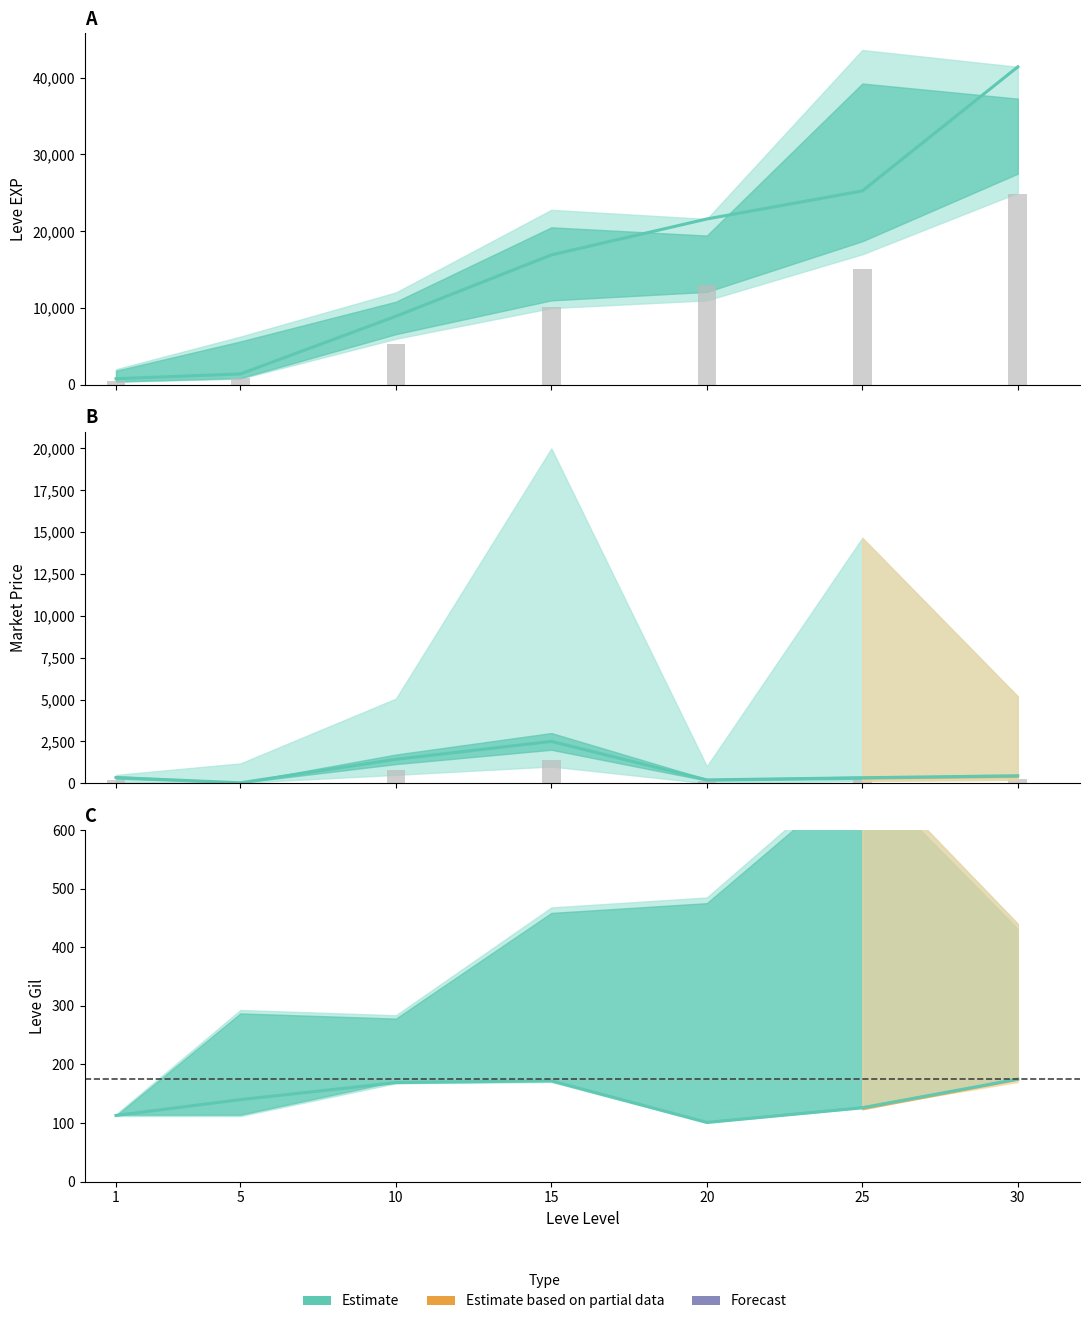

What is the smallest value displayed?

15.1